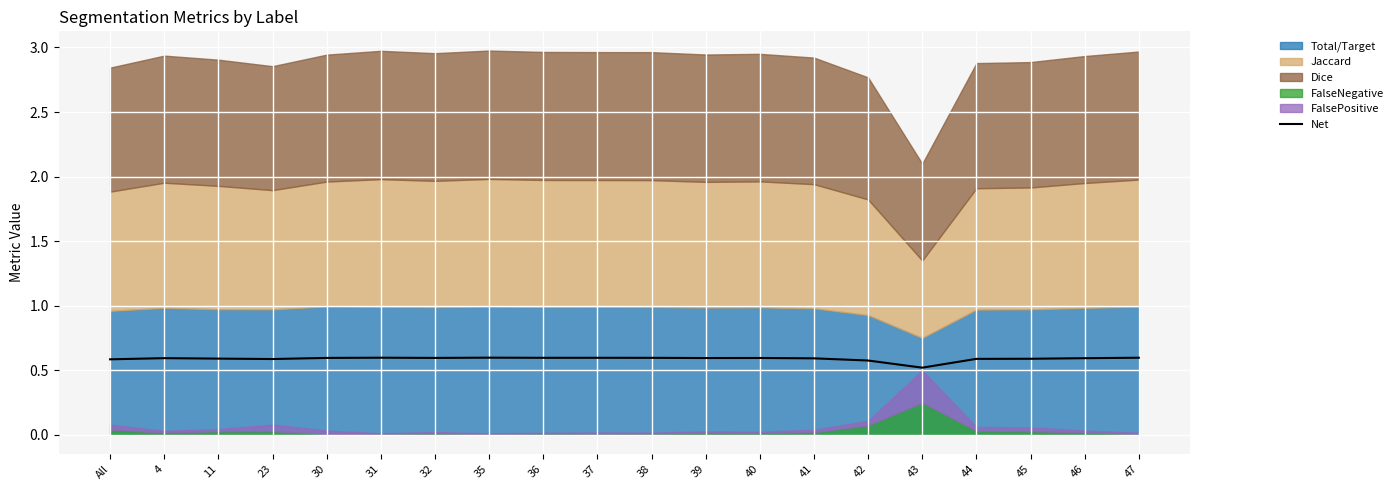

List the labels in order of value, largest first.

35, 31, 47, 37, 36, 38, 30, 32, 40, 39, 4, 46, 41, 11, 45, 44, 23, All, 42, 43